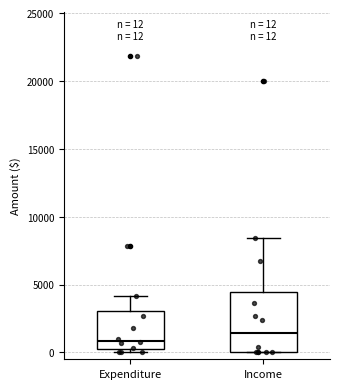

Comparing the boxes themselves (not the whiskers), which one is the tallest?

Income